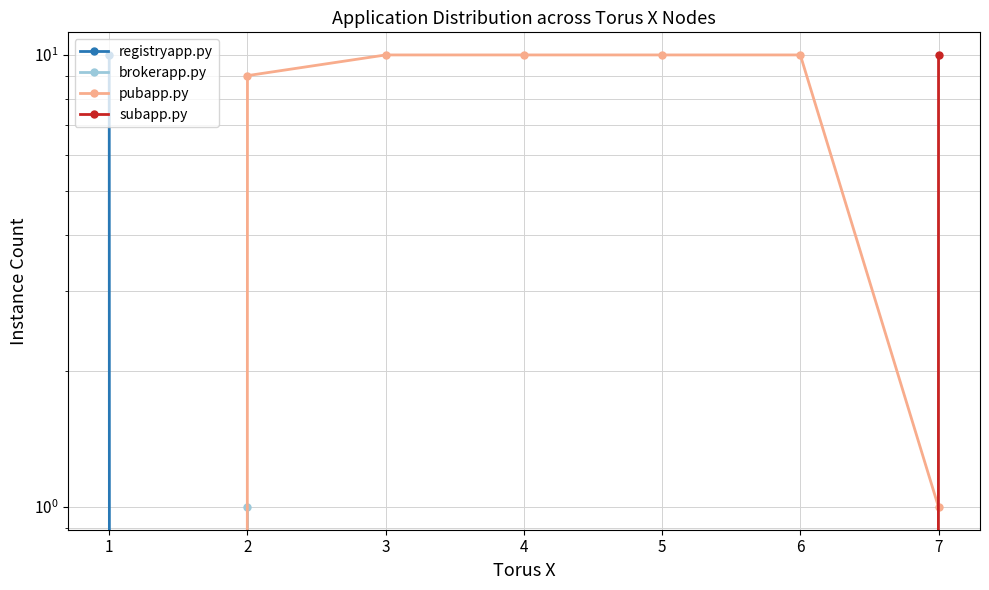

Does the chart have visible grid lines?

Yes